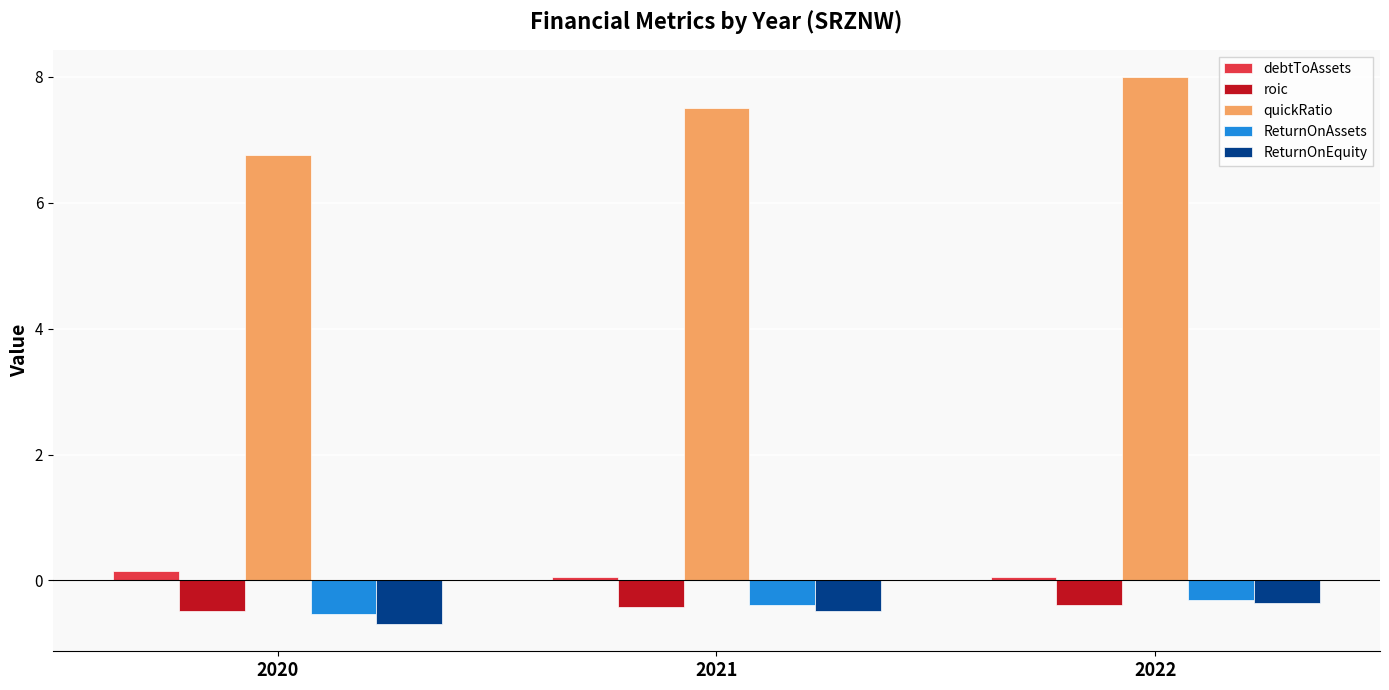

What are all the series names shown in the legend?

debtToAssets, roic, quickRatio, ReturnOnAssets, ReturnOnEquity